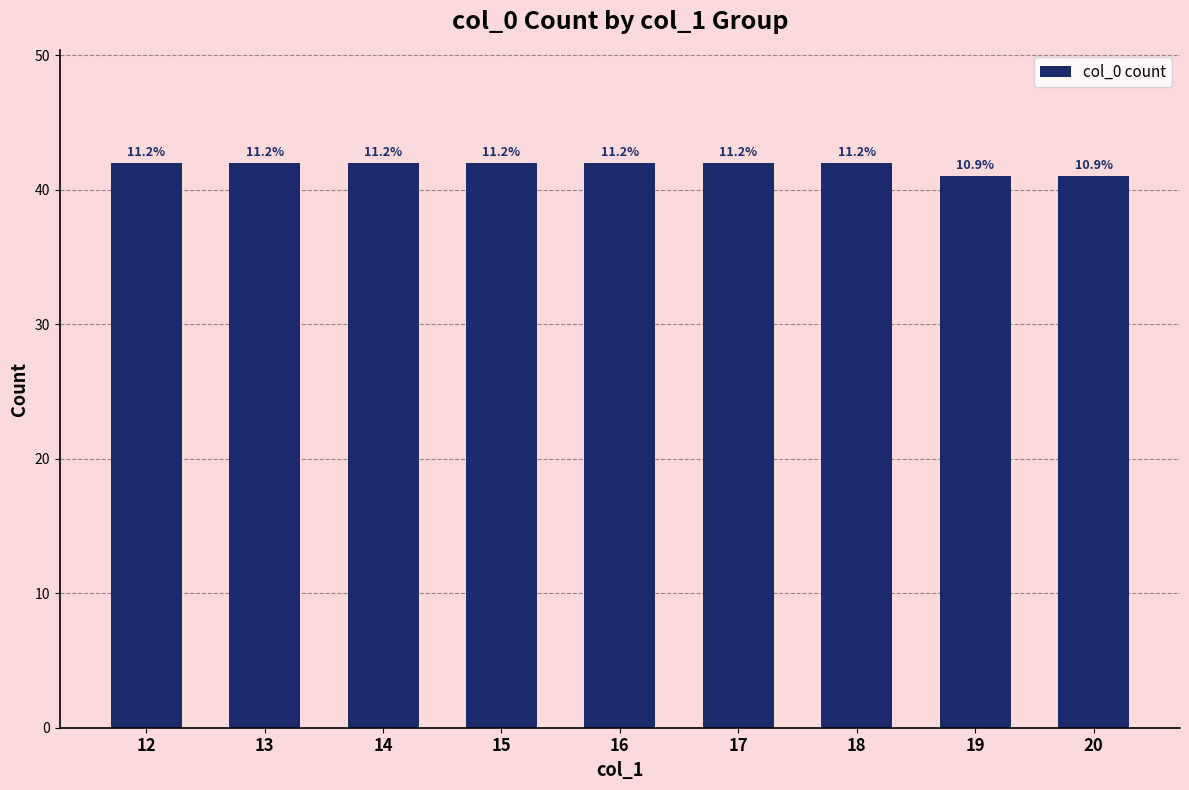

Which label corresponds to the smallest value in the chart?

19